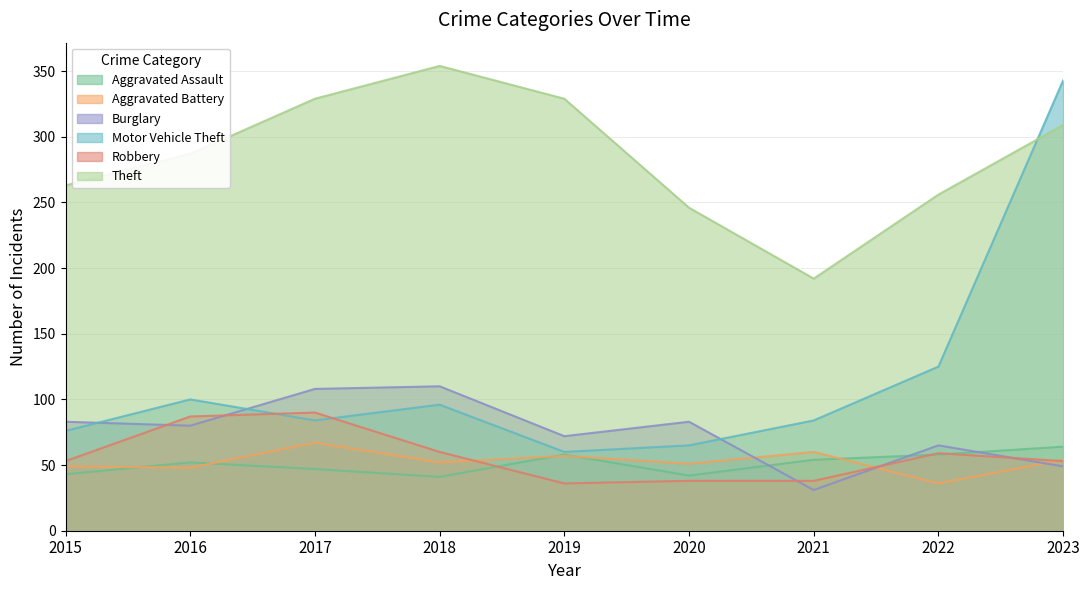

Reading left to right, extract all data points from this chart.

Aggravated Assault: 2015=43	2016=52	2017=47	2018=41	2019=58	2020=42	2021=54	2022=58	2023=64
Aggravated Battery: 2015=49	2016=48	2017=67	2018=52	2019=57	2020=51	2021=60	2022=36	2023=54
Burglary: 2015=83	2016=80	2017=108	2018=110	2019=72	2020=83	2021=31	2022=65	2023=49
Motor Vehicle Theft: 2015=76	2016=100	2017=84	2018=96	2019=60	2020=65	2021=84	2022=125	2023=343
Robbery: 2015=53	2016=87	2017=90	2018=60	2019=36	2020=38	2021=38	2022=59	2023=53
Theft: 2015=263	2016=287	2017=329	2018=354	2019=329	2020=246	2021=192	2022=256	2023=309